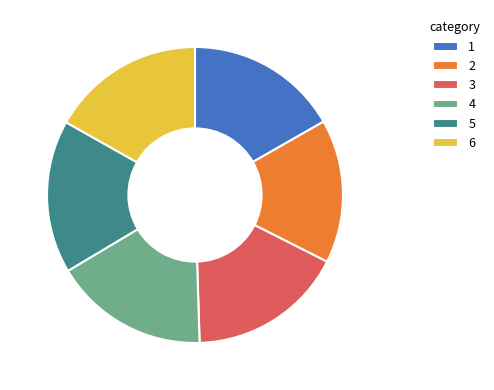

Do 5 and 6 together represent more than half of the pie?

No